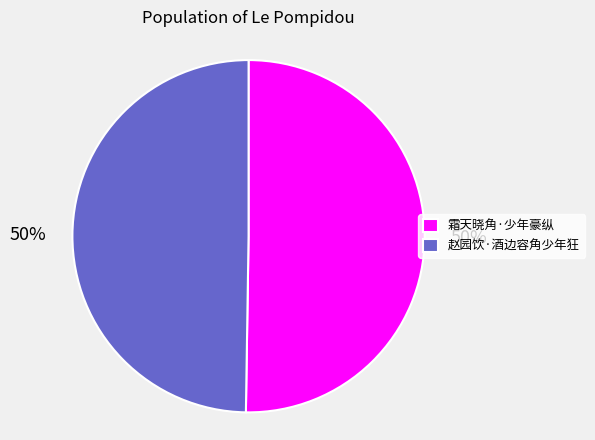

To the nearest percent, what portion does 霜天晓角·少年豪纵 represent?

50%